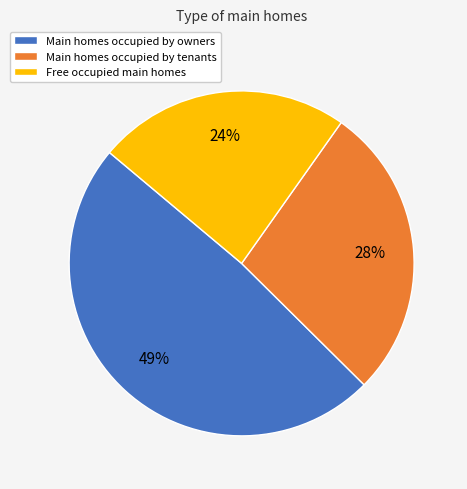

Count the number of slices in the pie.

3